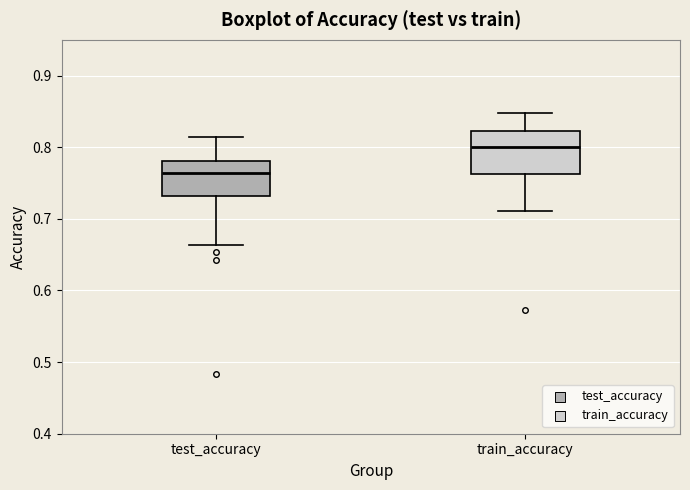

Reading left to right, transcribe this box plot: for each box, give where its median line is, the range the box spans, and where its two whiskers end, as read against the y-axis. The values are not printed on the chart, so give them approximately, as read against the axis.

test_accuracy: median 0.76, box 0.73 to 0.78, whiskers 0.66 to 0.81
train_accuracy: median 0.80, box 0.76 to 0.82, whiskers 0.71 to 0.85